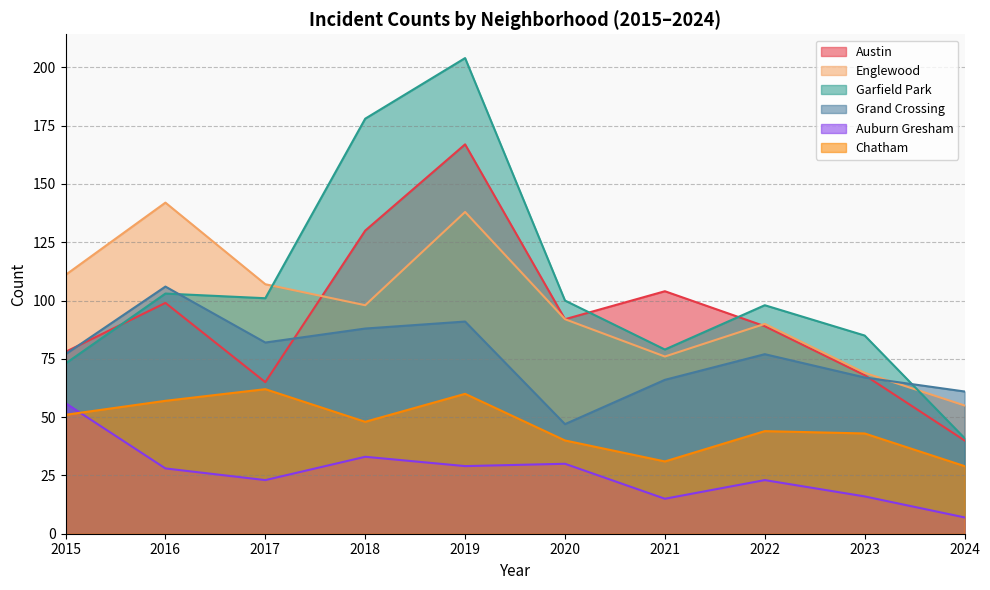

Read the Garfield Park value at 2016.

103